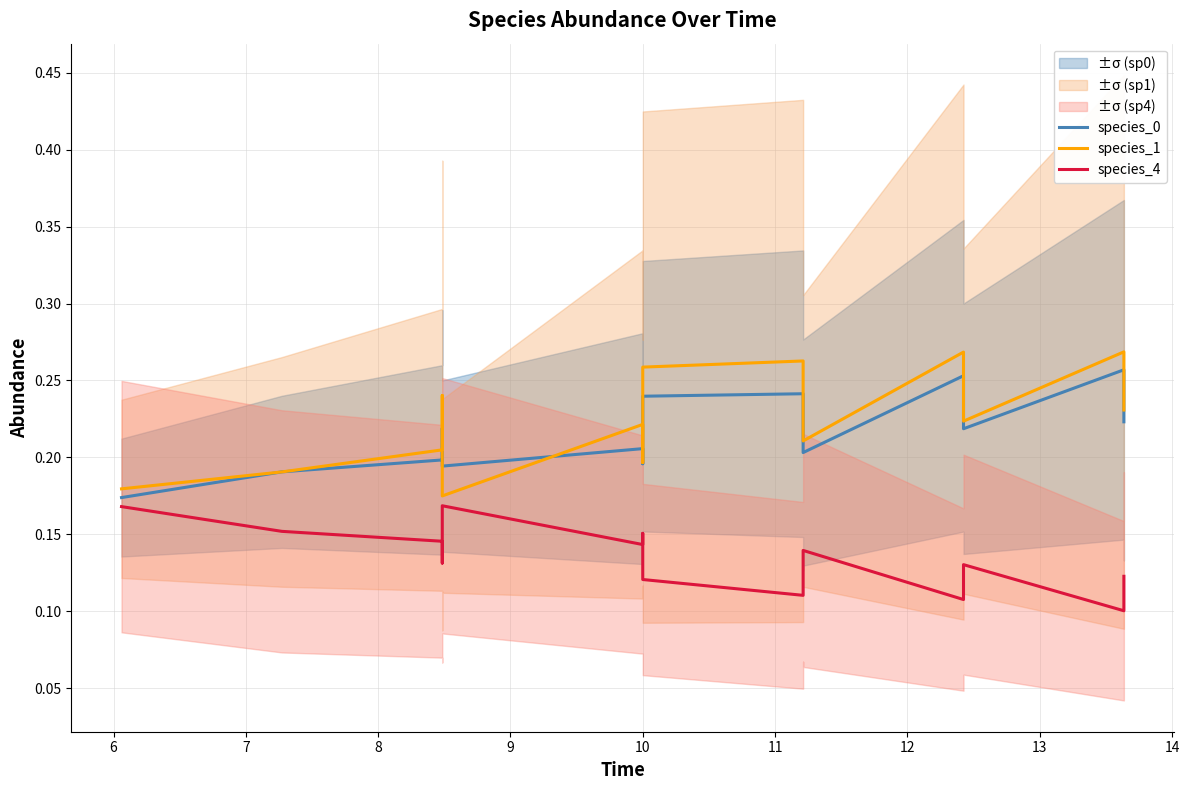

What is the difference between the highest and lowest values at 13?

0.2